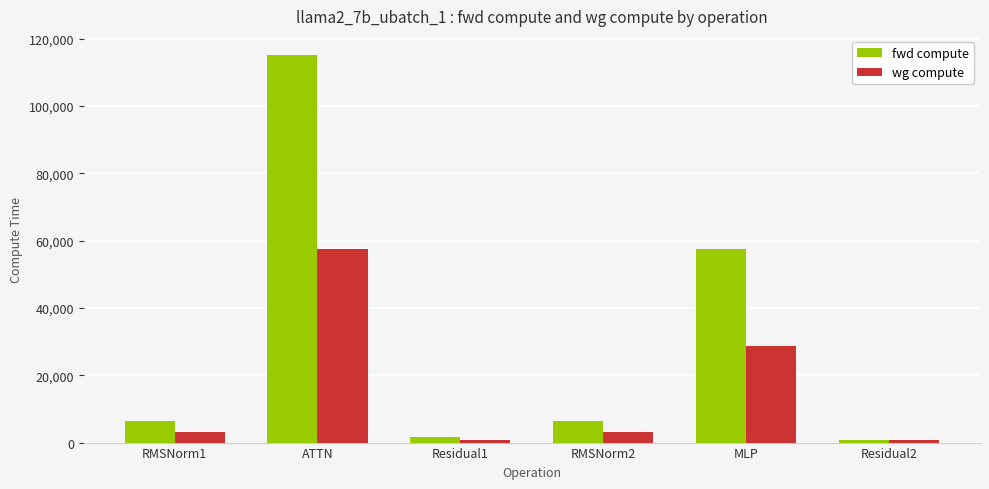

At which category is the sum across all series the highest?

ATTN